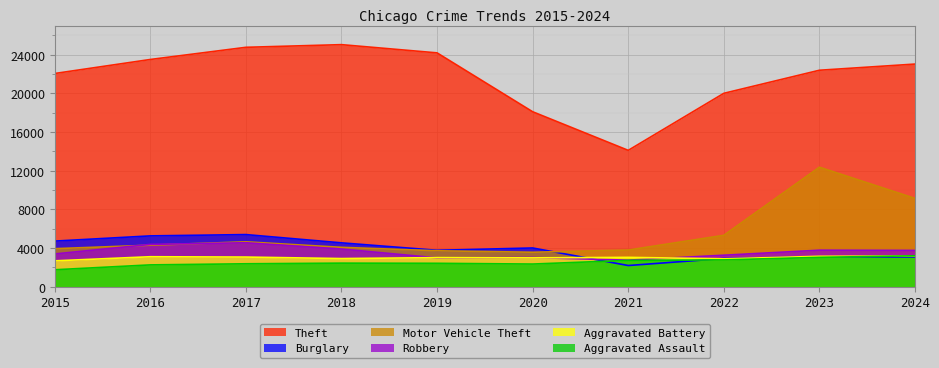

What is the difference between the highest and lowest values at 2019?

21766